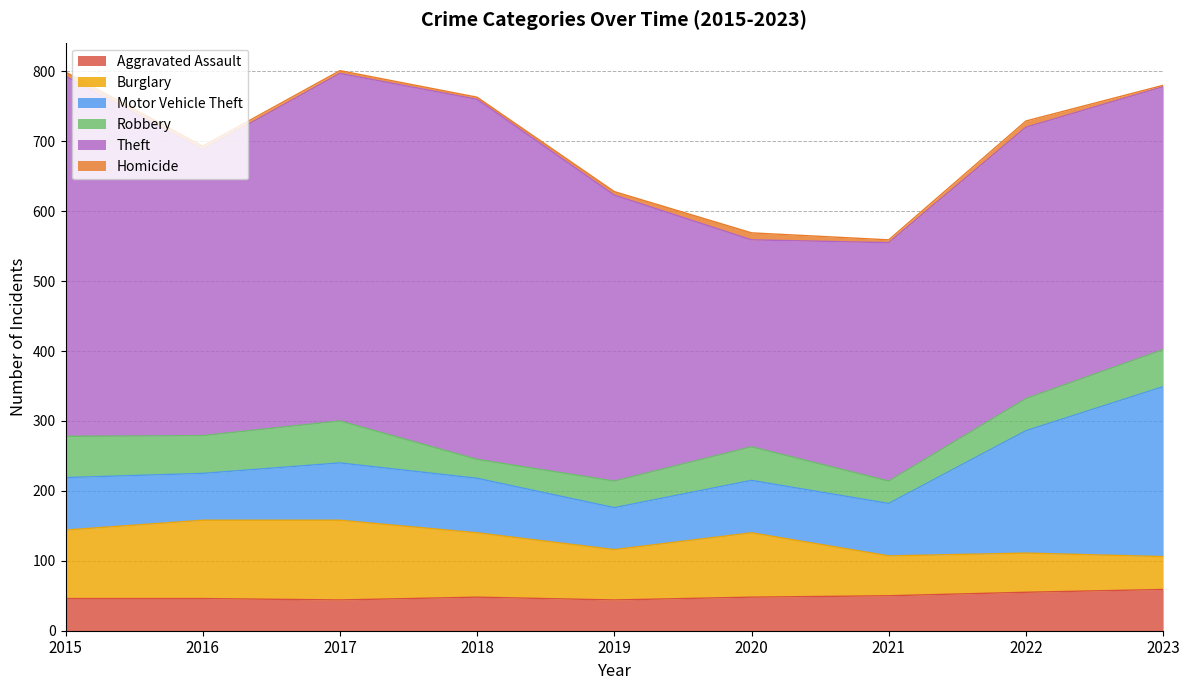

Read the Aggravated Assault value at 2021, to the nearest 5.

50